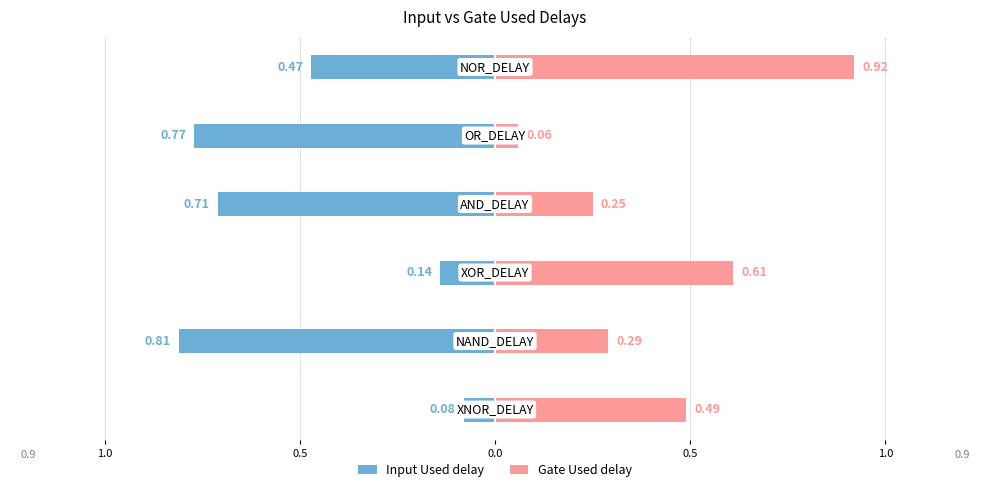

What is the smallest value displayed?

-0.8